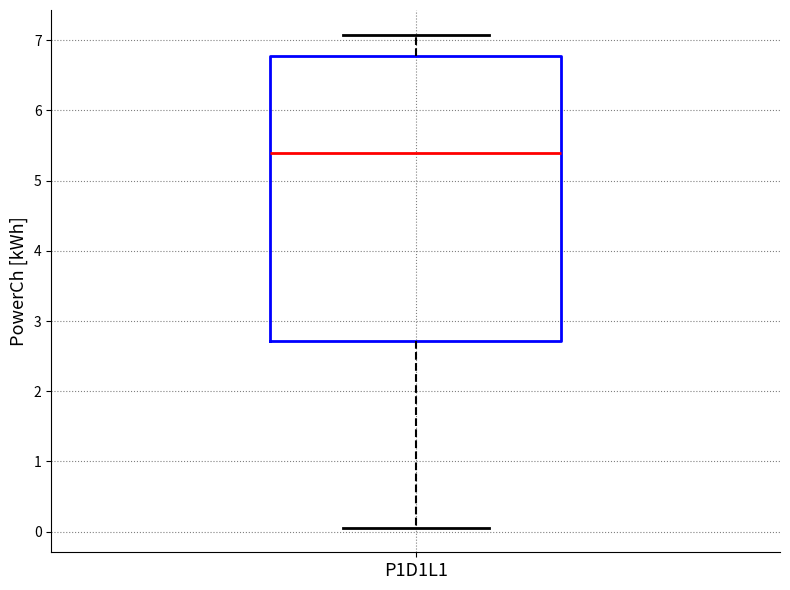

Where does the median line of the box for P1D1L1 sit on the y-axis? The values are not printed on the chart, so give them approximately, as read against the axis.

5.4